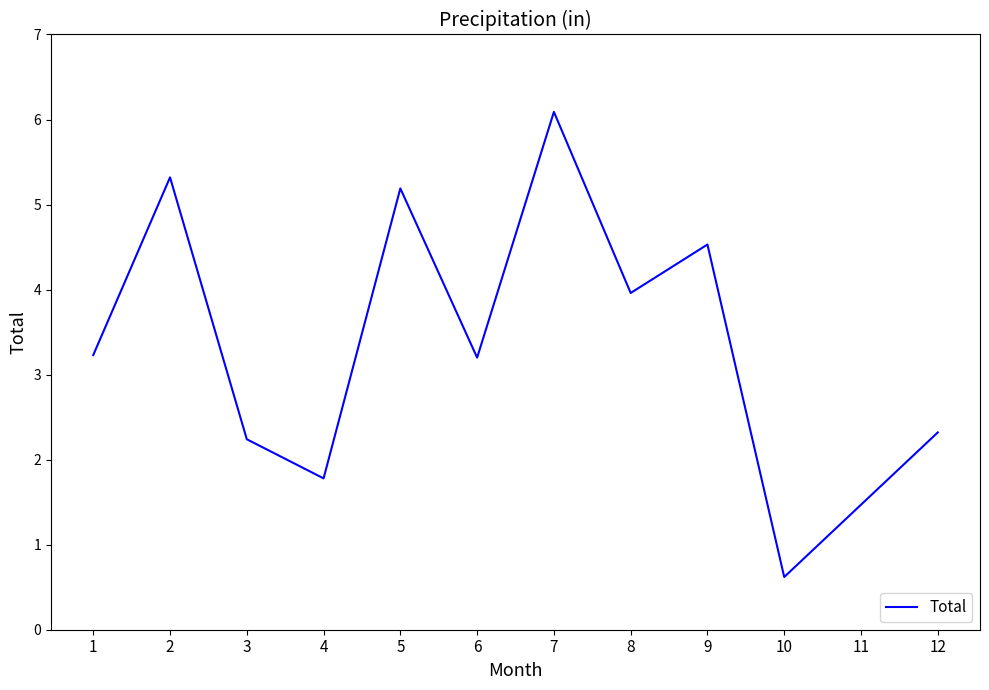

What is the sum of the values at 2 and 7?

11.4